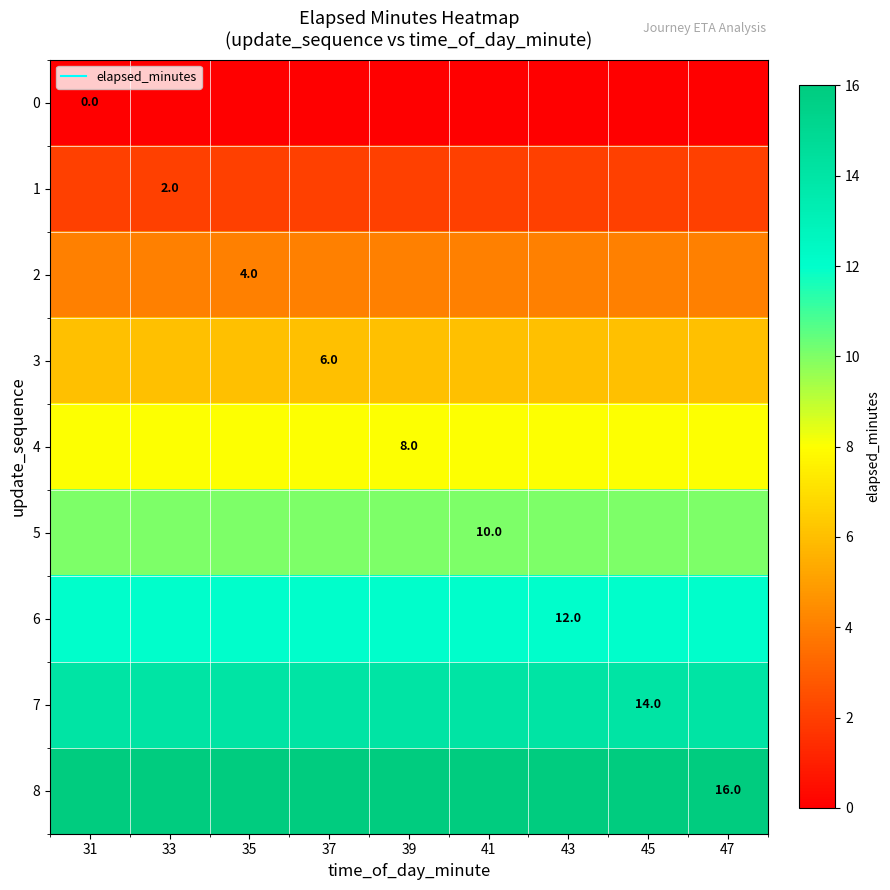

Which label corresponds to the smallest value in the chart?

31